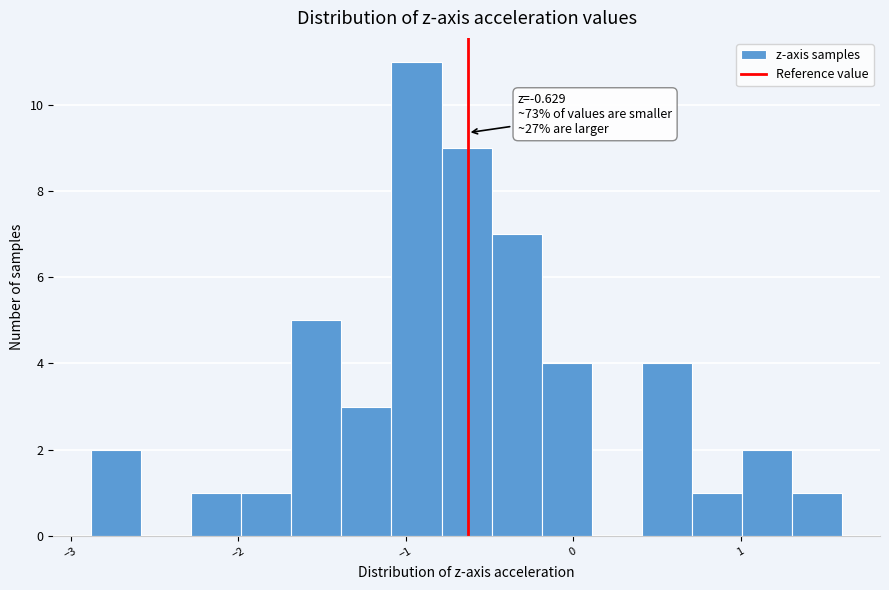

Around what value on the x-axis is the tallest bar? Give the approximate position of its centre, as read against the axis.

-0.9